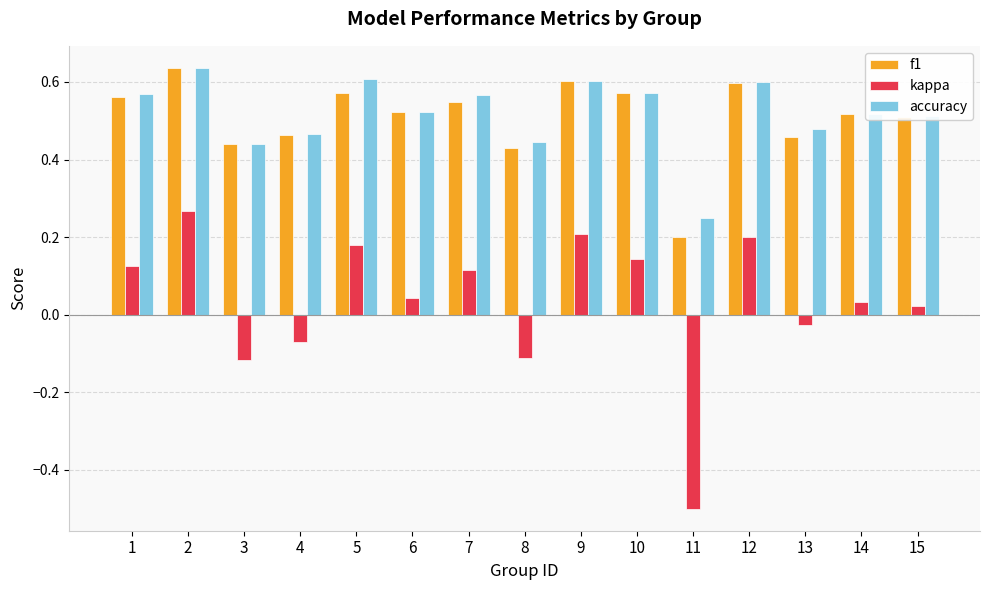

Which series has the largest range (max minus min)?

kappa